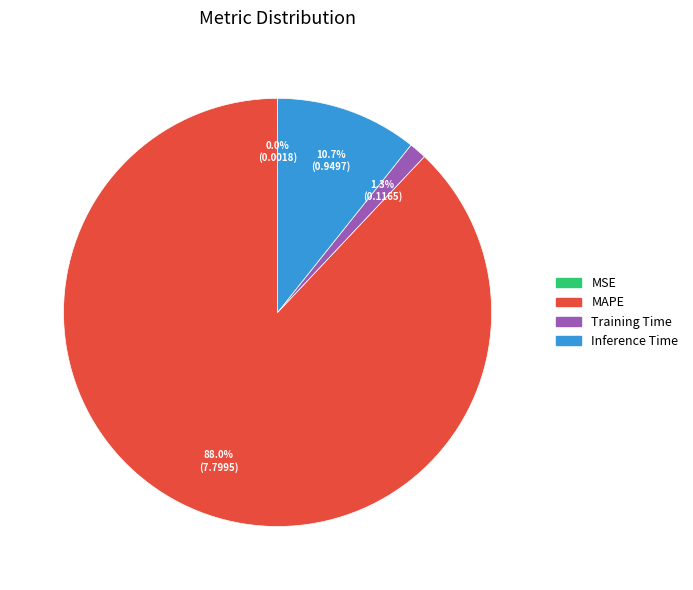

Does MAPE account for over 50% of the chart?

Yes